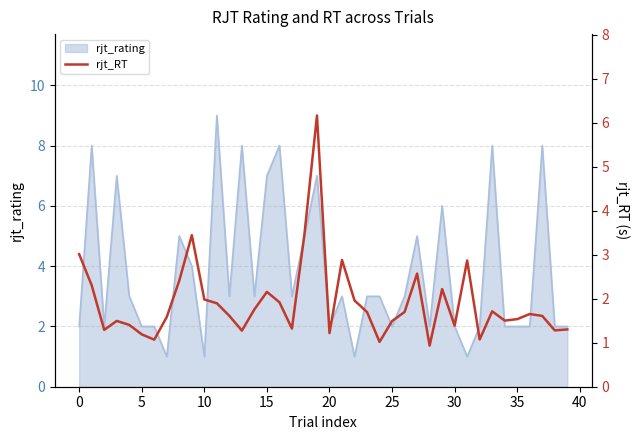

Reading left to right, list all the values displayed in this chart.

3.0	2.3	1.3	1.5	1.4	1.2	1.1	1.6	2.4	3.4	2.0	1.9	1.6	1.3	1.8	2.2	1.9	1.3	3.5	6.2	1.2	2.9	2.0	1.7	1.0	1.5	1.7	2.6	0.9	2.2	1.4	2.9	1.1	1.7	1.5	1.5	1.7	1.6	1.3	1.3